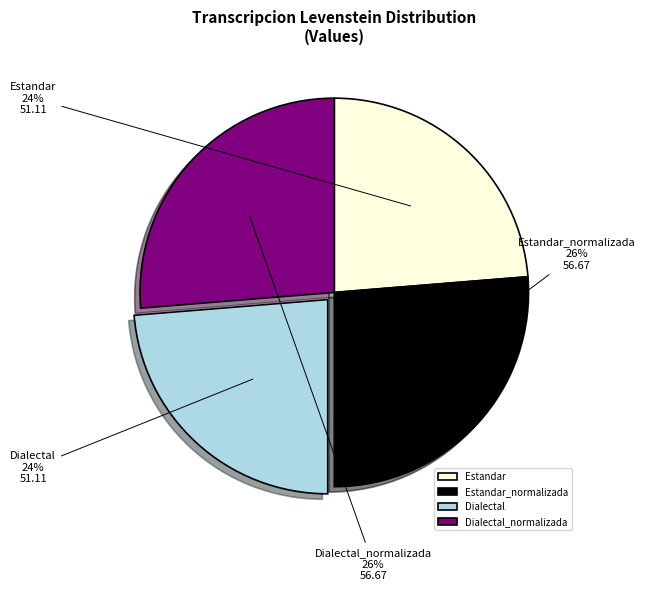

To the nearest percent, what percentage of the pie is Dialectal_normalizada?

26%